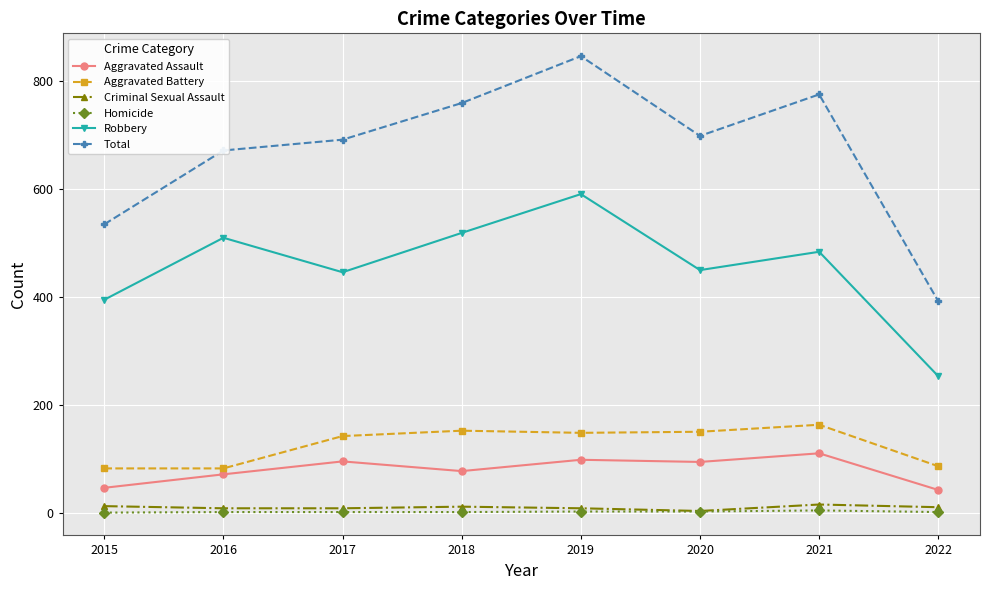

At which category is the sum across all series the highest?

2019